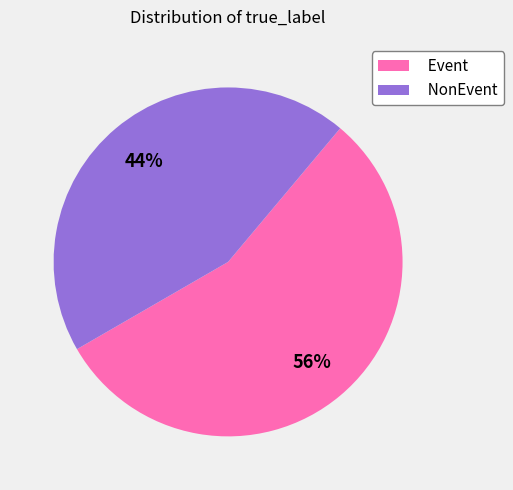

What is the ratio of the value at NonEvent to the value at Event?

0.8